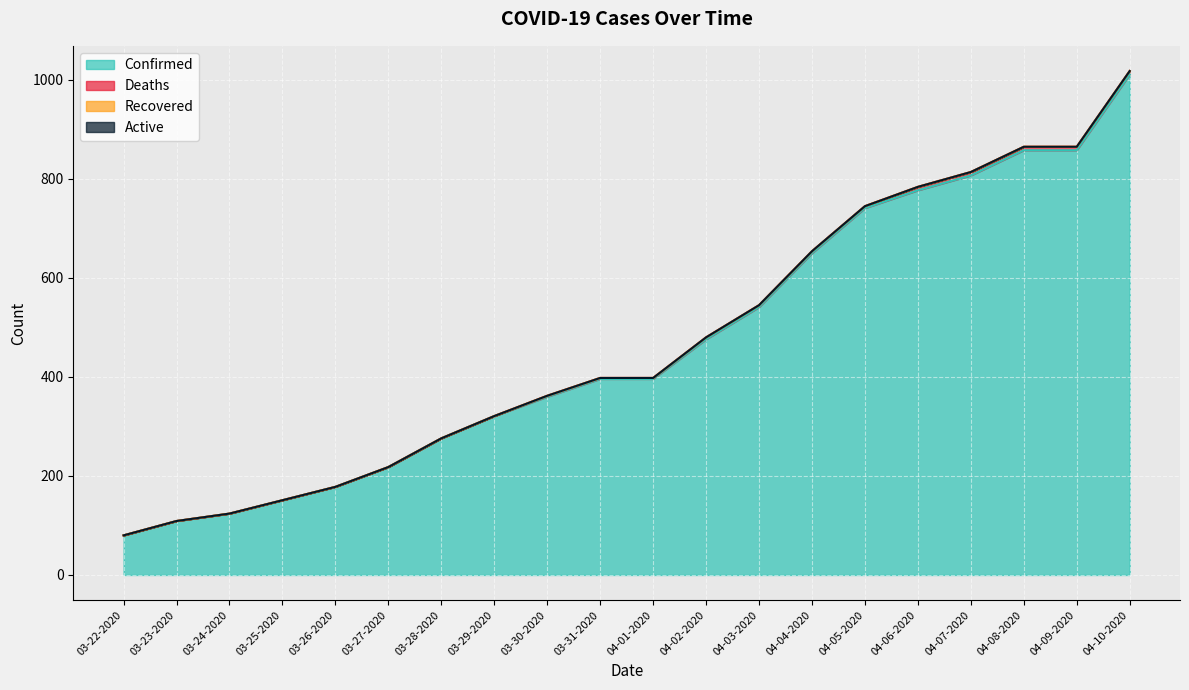

The value of Active at 04-05-2020 is 0. True or false?

True